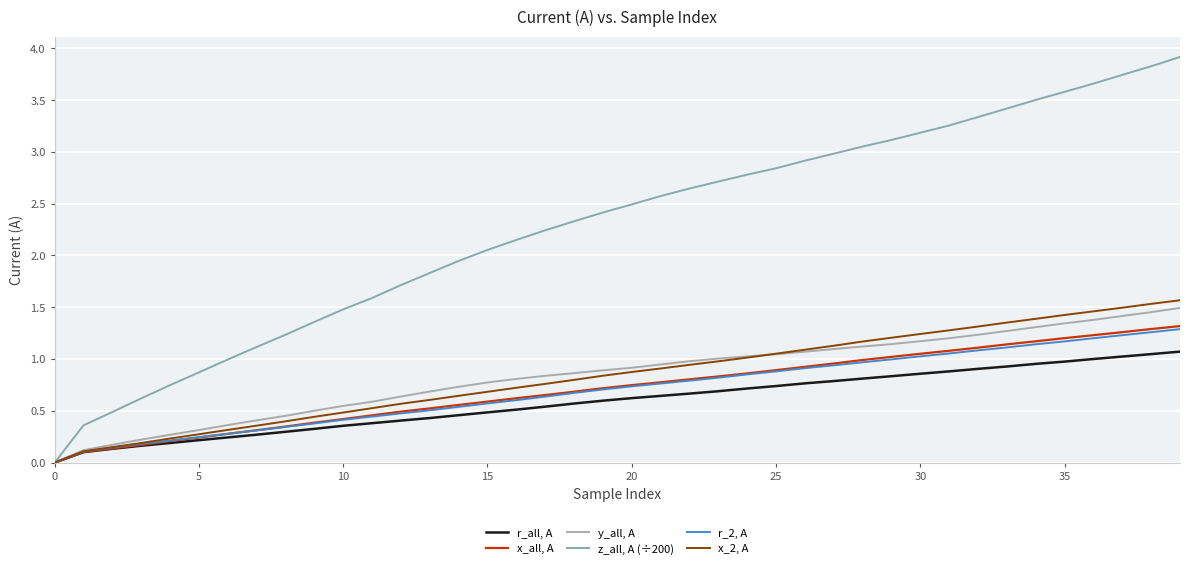

Does the chart have visible grid lines?

Yes